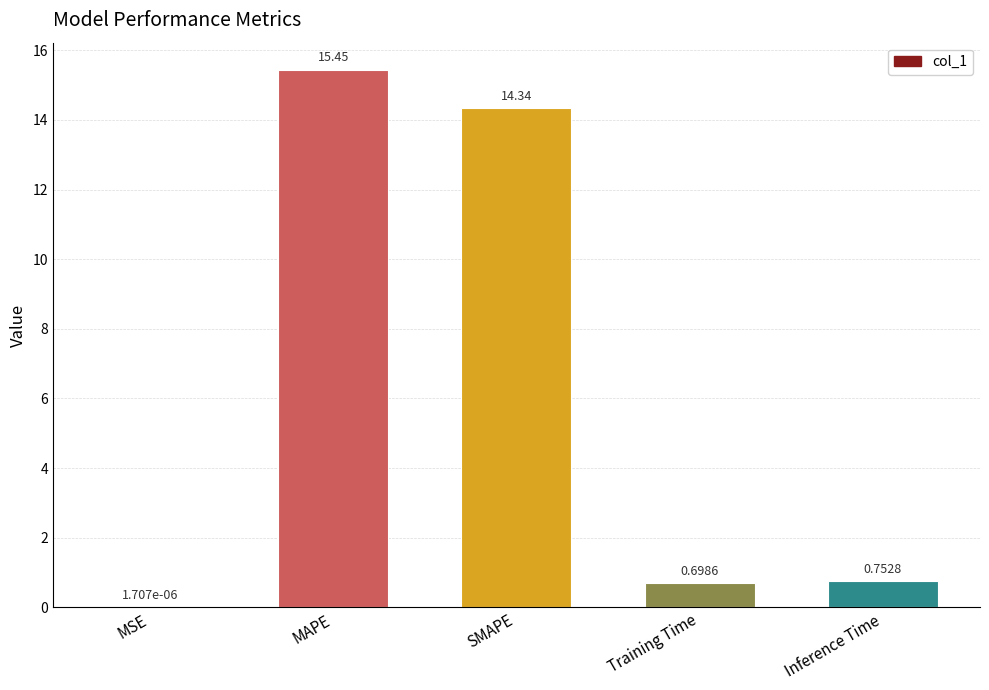

What is the sum of the values at Inference Time and SMAPE?

15.1